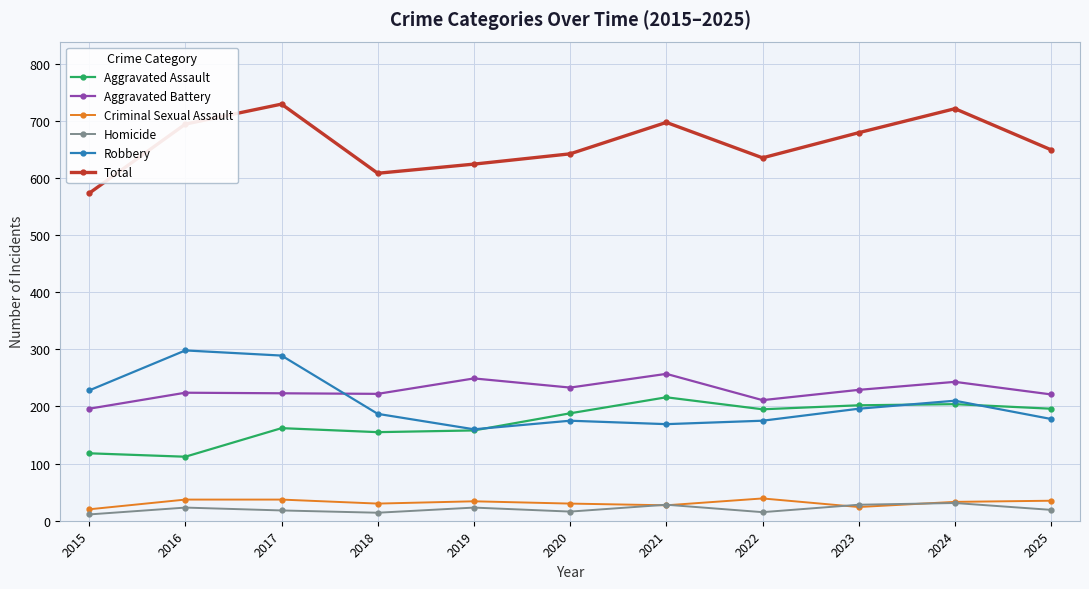

Where does the Robbery series first go above 187?

2015